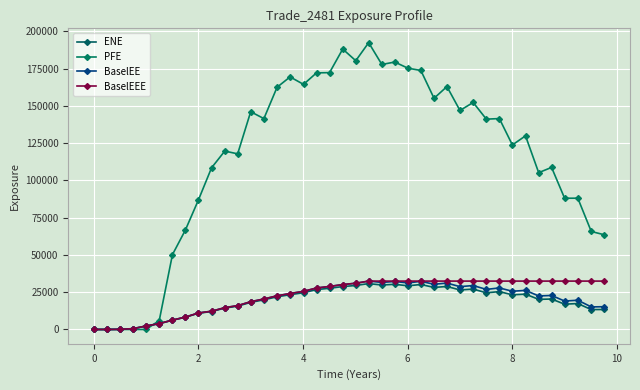

What is the highest value of the ENE series?

30777.0